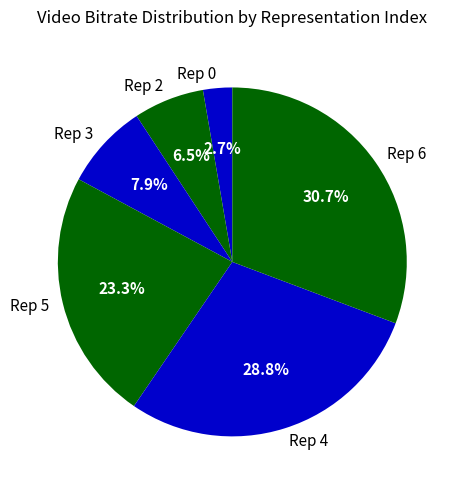

Which category has the biggest portion of the pie?

Rep 6